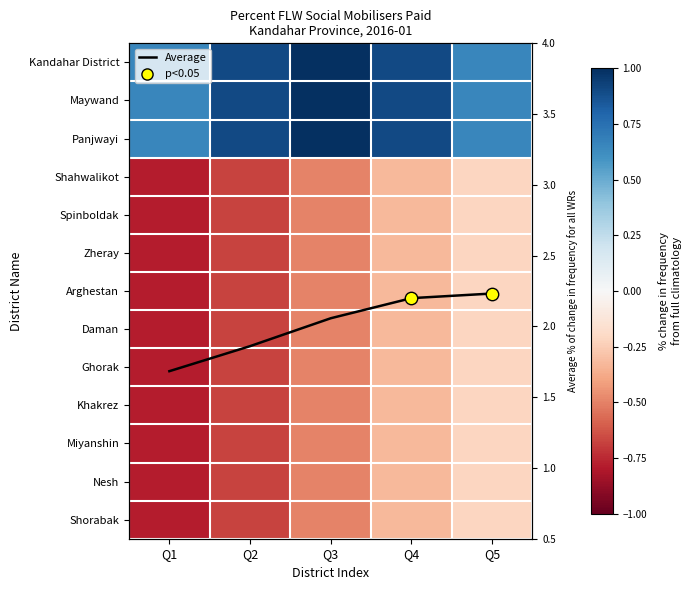

Which label corresponds to the smallest value in the chart?

Q1